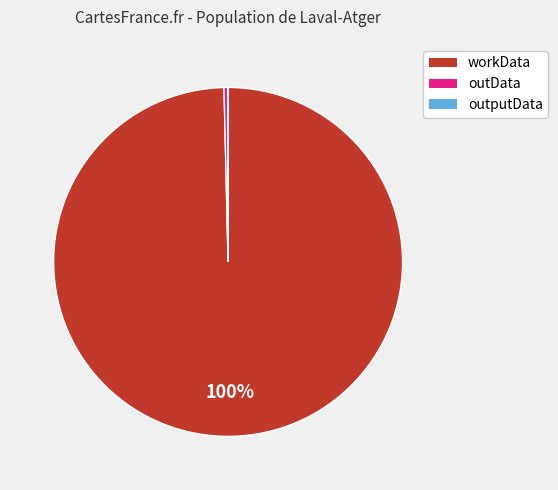

To the nearest percent, what is the average slice percentage?

33%